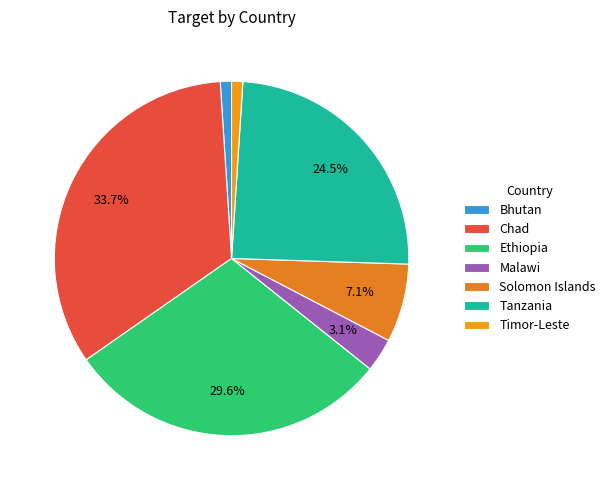

To the nearest percent, what is the difference between the largest and smallest slice percentages?

33%